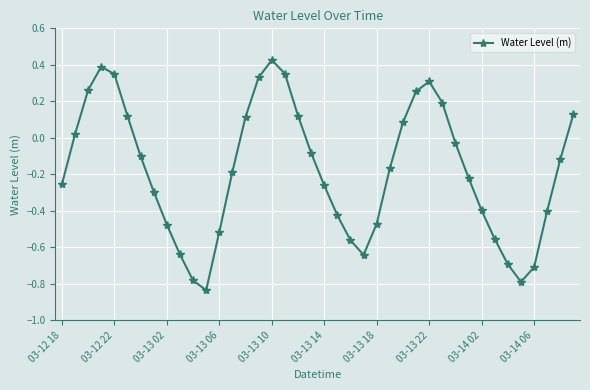

What is the sum of all values?

-7.1